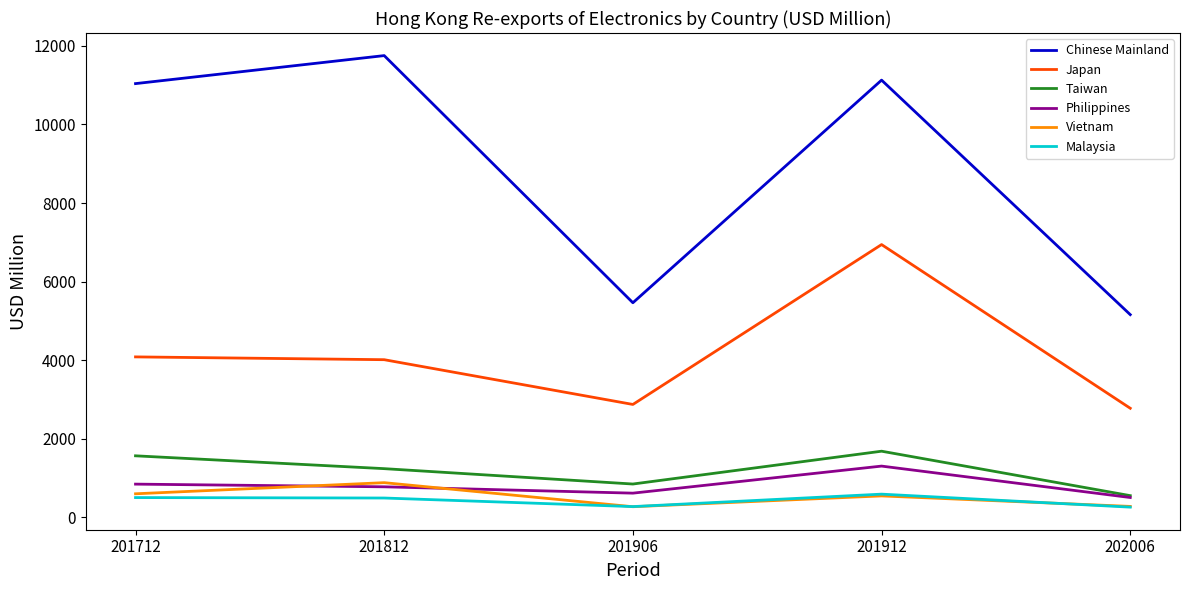

List the series in order of their peak value, lowest first.

Malaysia, Vietnam, Philippines, Taiwan, Japan, Chinese Mainland